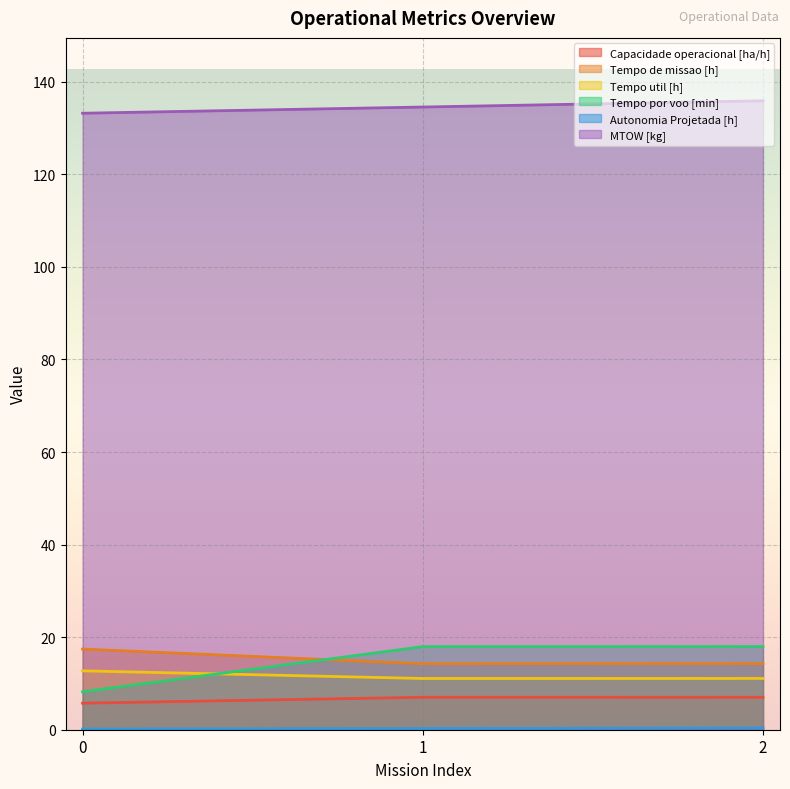

At which category is the sum across all series the highest?

2